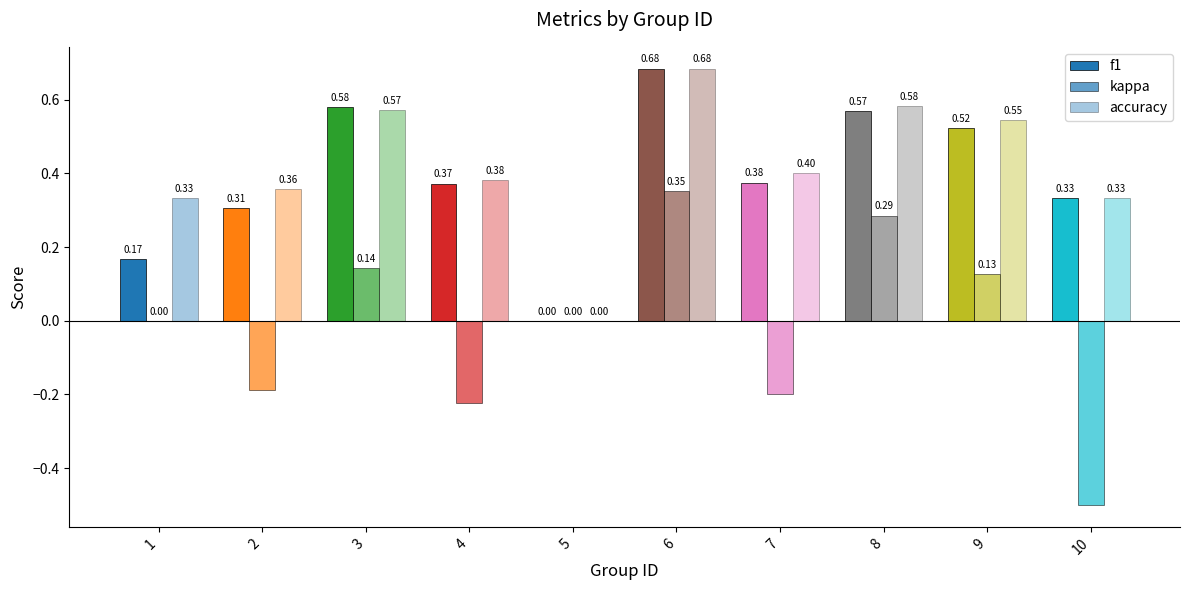

What is the difference between the highest and lowest values at 1?

0.3